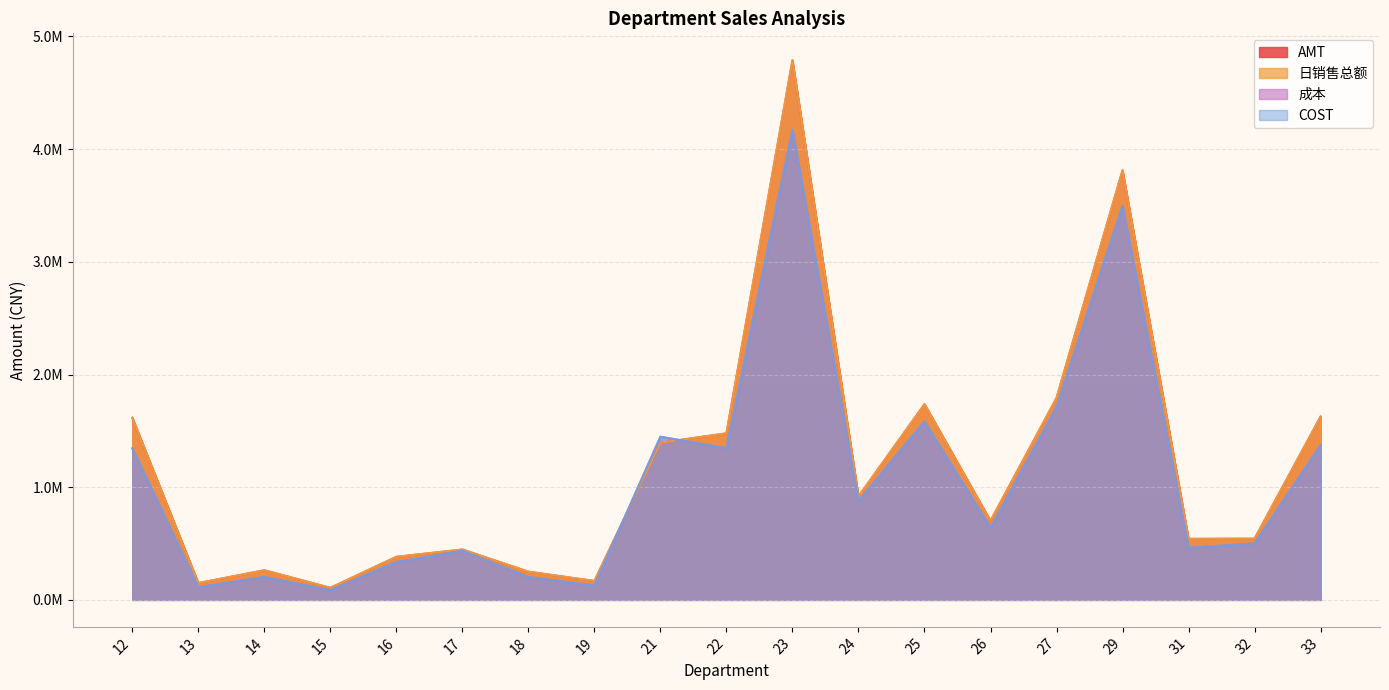

At 31, list the series in order from largest to smallest.

AMT, 日销售总额, COST, 成本